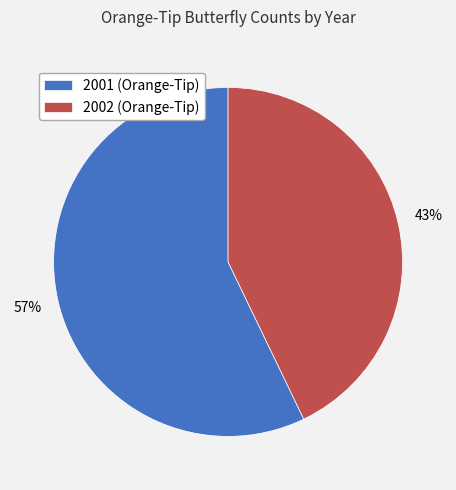

How many segments does this pie chart have?

2